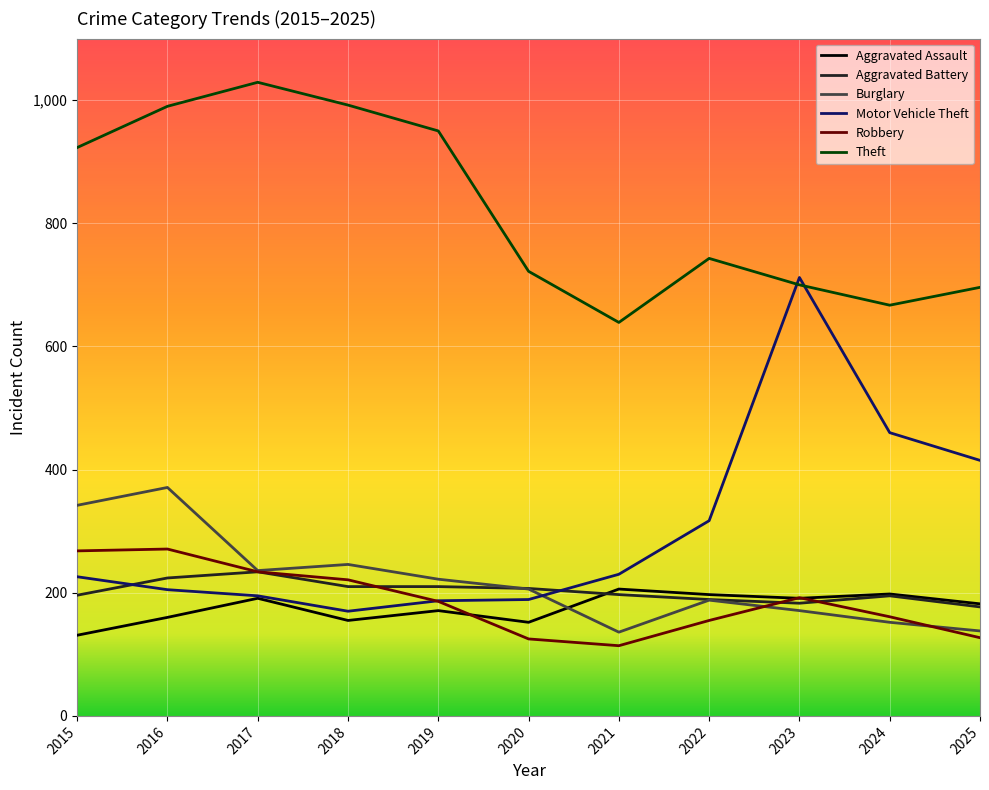

What is the minimum value for Aggravated Assault?

131